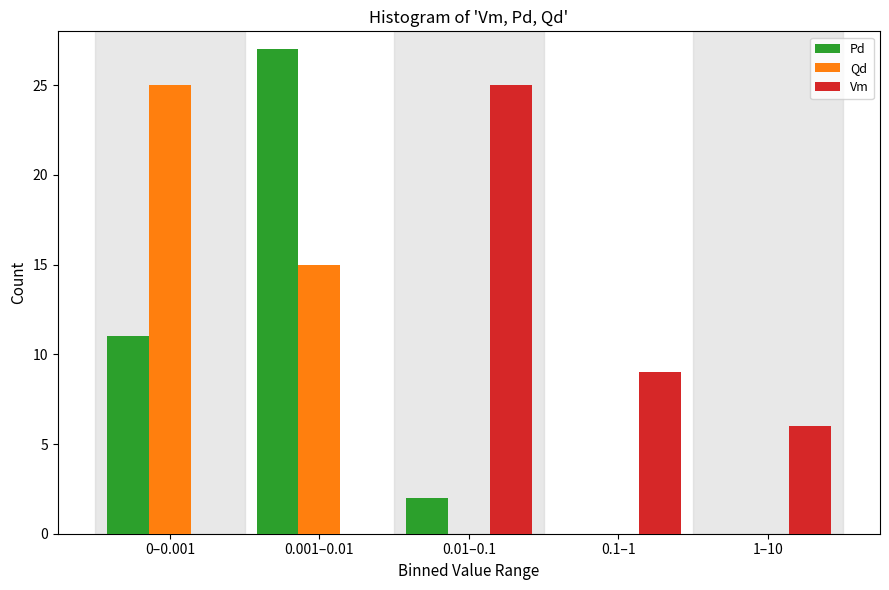

Reading right to left, list all the values displayed in this chart.

Pd: 1–10=0	0.1–1=0	0.01–0.1=2	0.001–0.01=27	0–0.001=11
Qd: 1–10=0	0.1–1=0	0.01–0.1=0	0.001–0.01=15	0–0.001=25
Vm: 1–10=6	0.1–1=9	0.01–0.1=25	0.001–0.01=0	0–0.001=0